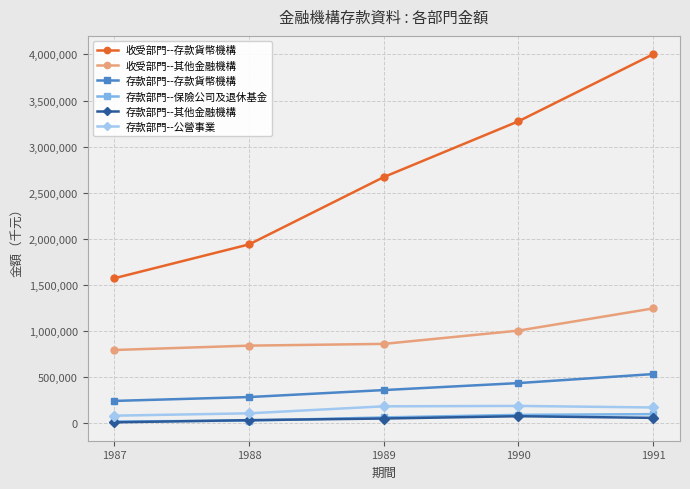

At how many categories does at least one series exceed 2723919?

2